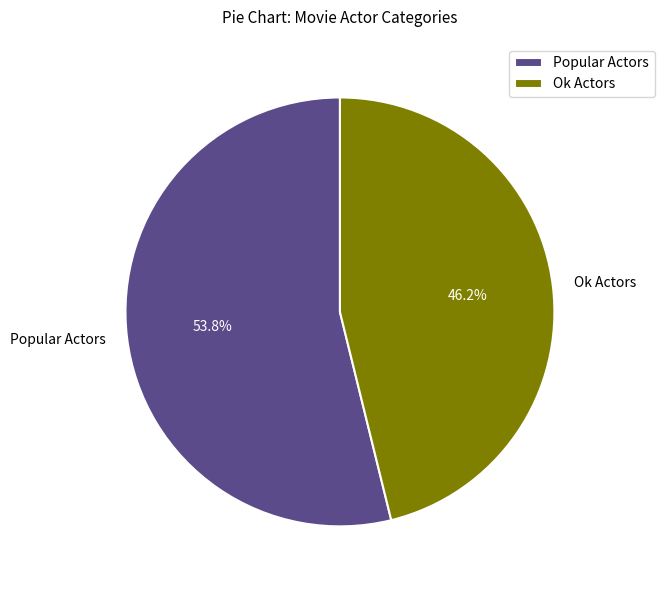

What percentage is NOT represented by Popular Actors?

46.2%